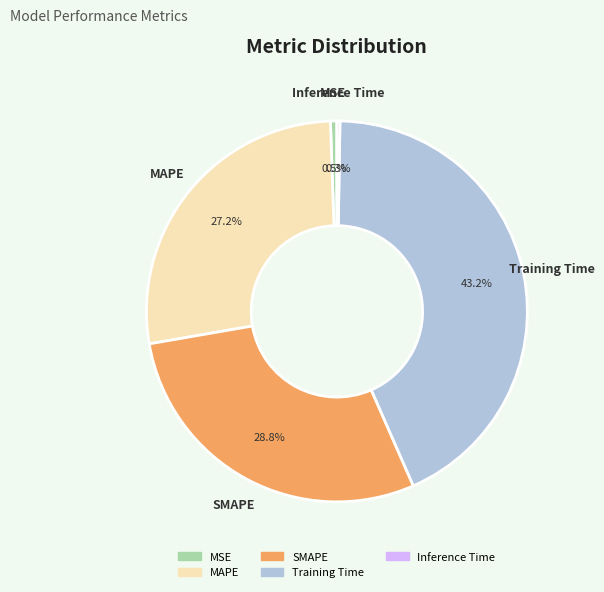

Which has a higher value, Training Time or MAPE?

Training Time